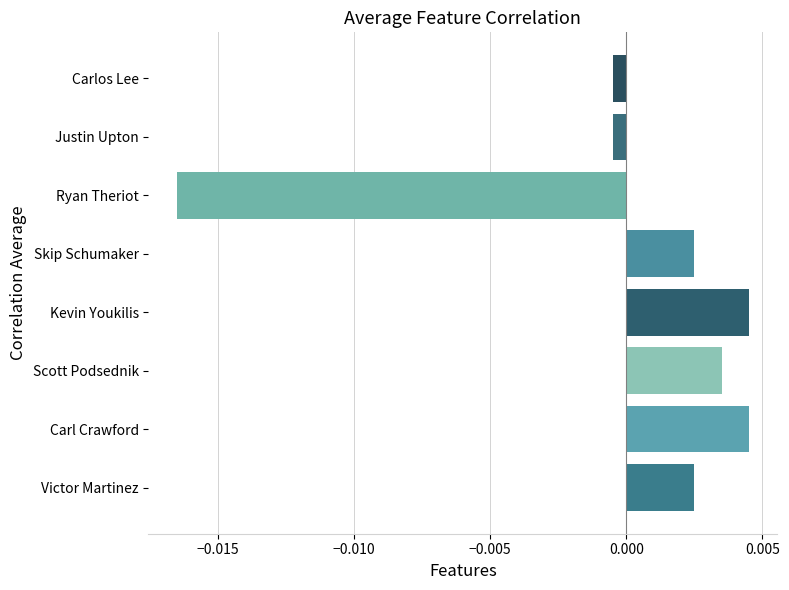

Between Carlos Lee and Ryan Theriot, which is larger?

Carlos Lee